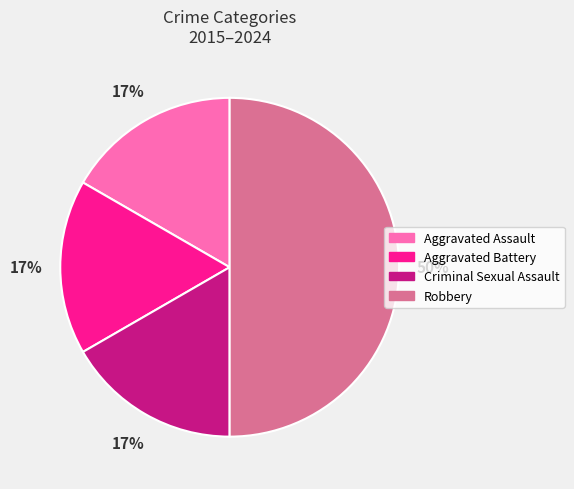

How many segments does this pie chart have?

4